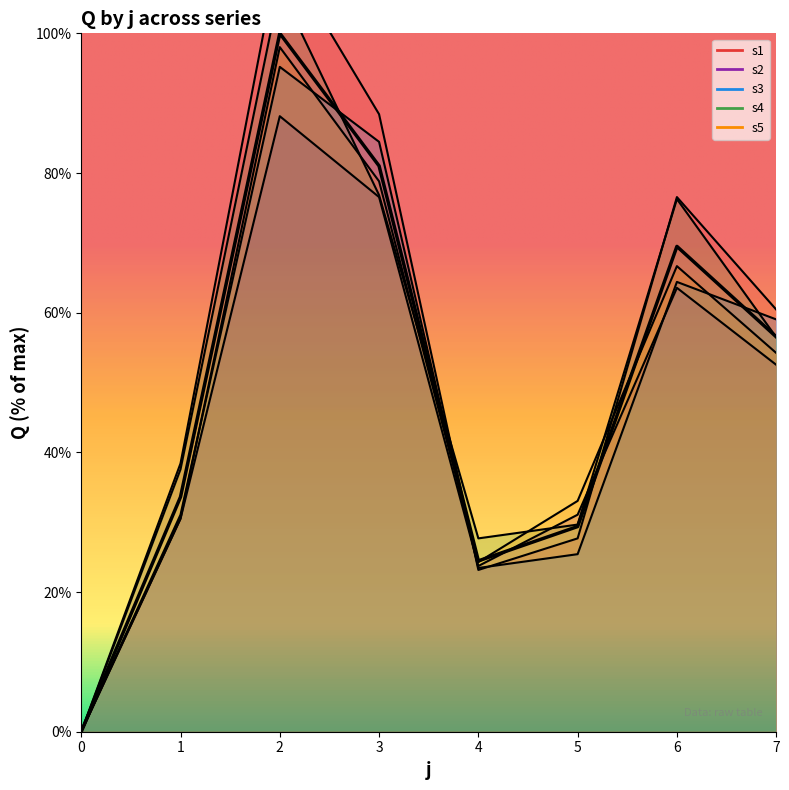

Where is the first local maximum for s3?

2